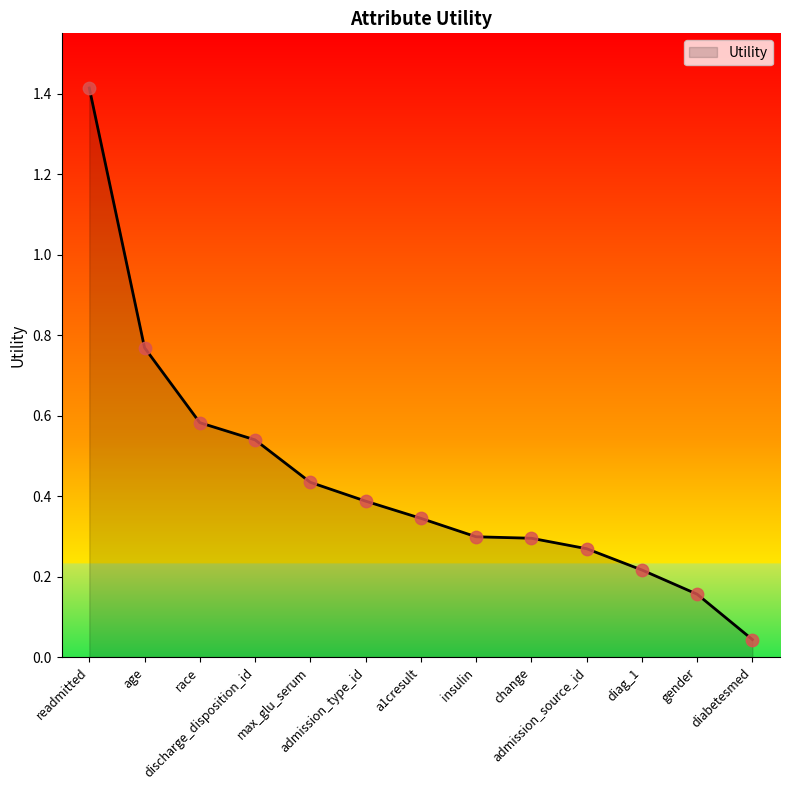

Which has a higher value, insulin or admission_source_id?

insulin